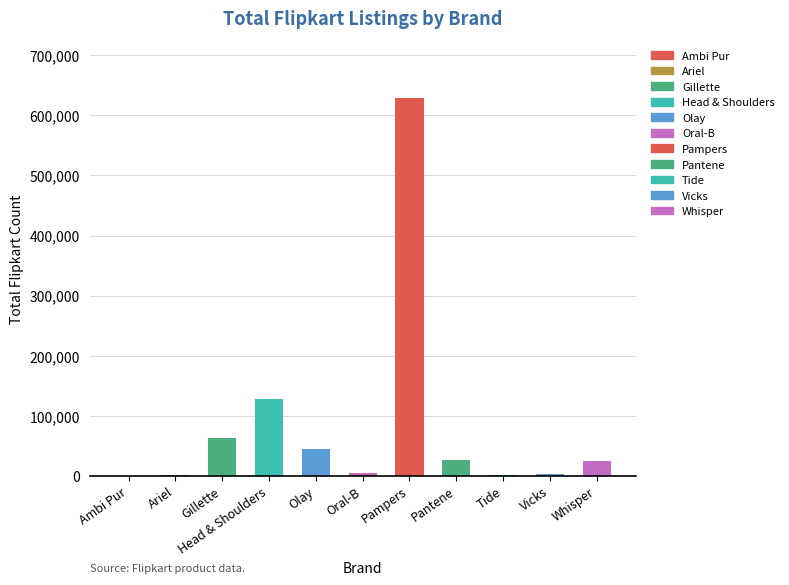

The chart shows a value of 659 at Tide. True or false?

True